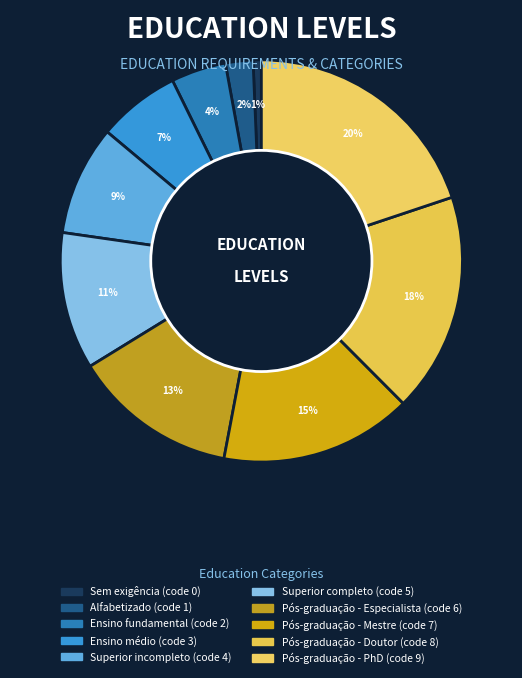

What is the ratio of the value at Superior completo to the value at Ensino fundamental?

2.5